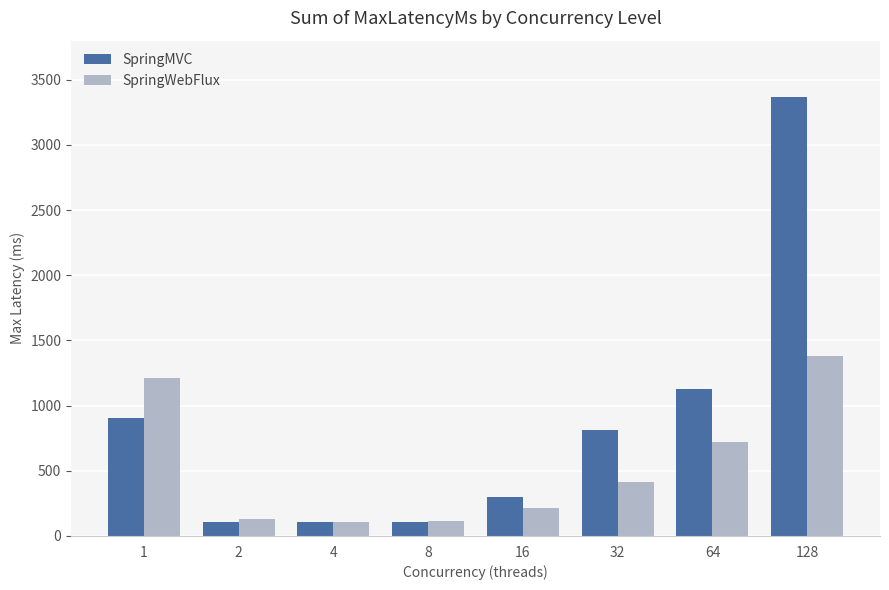

List the series in order of their peak value, highest first.

SpringMVC, SpringWebFlux